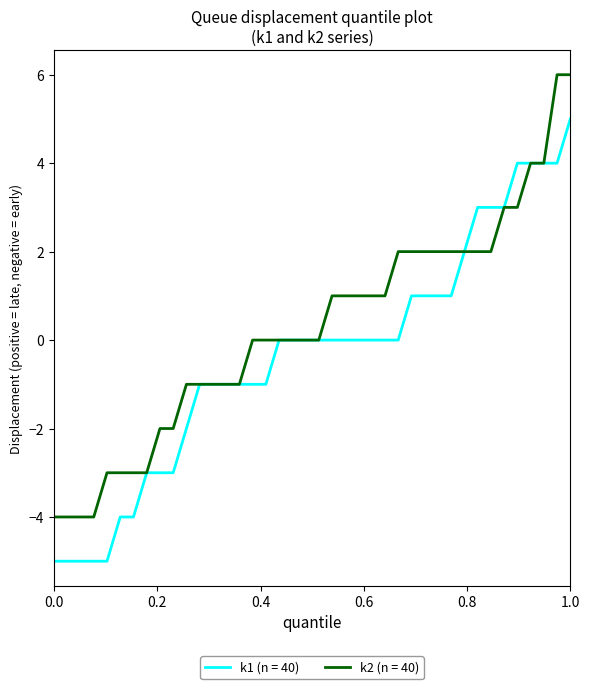

List the series in order of their peak value, lowest first.

k1 (n = 40), k2 (n = 40)